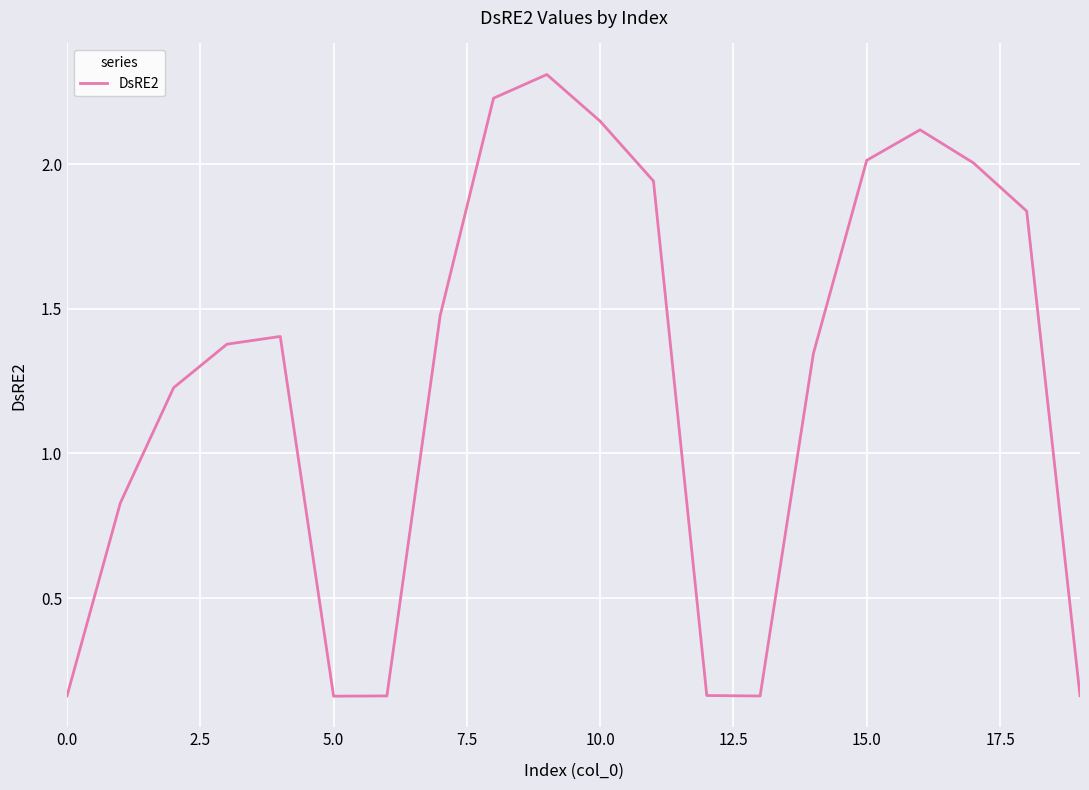

What is the maximum value shown in the chart?

2.3